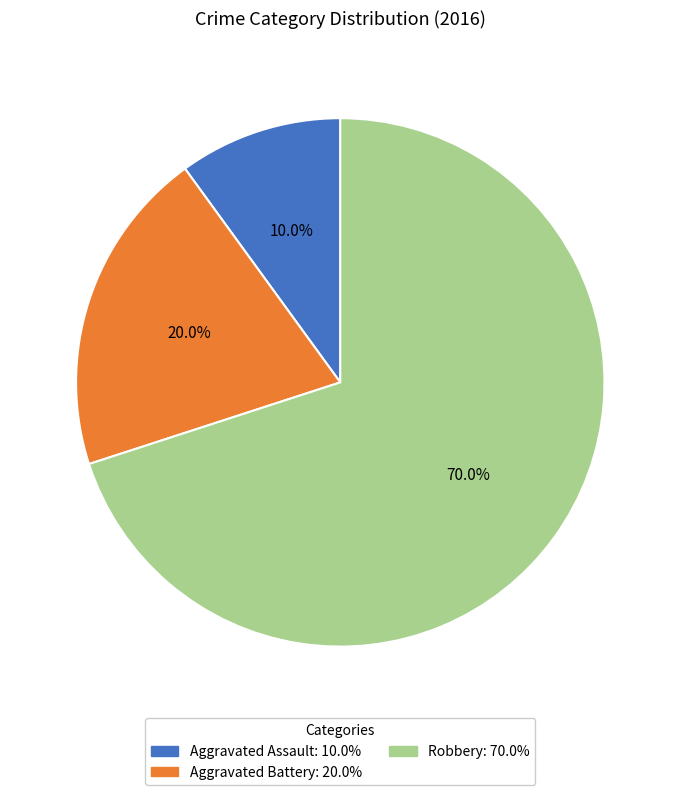

Is Robbery the majority of the pie?

Yes